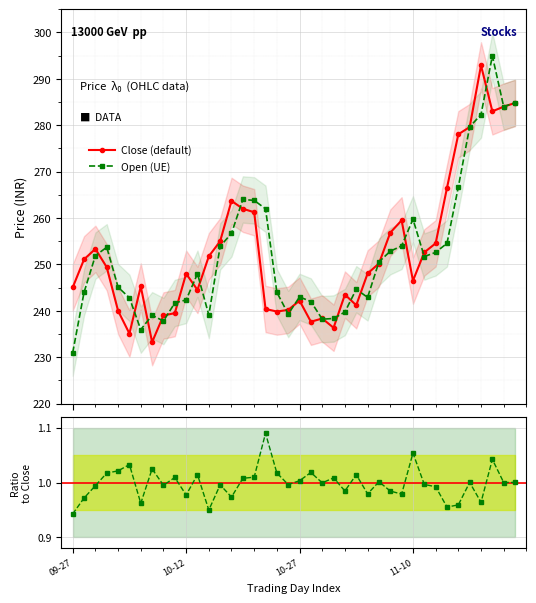

Rank the series at 5 from lowest to highest value.

Open / Close, Close (default), Open (UE)